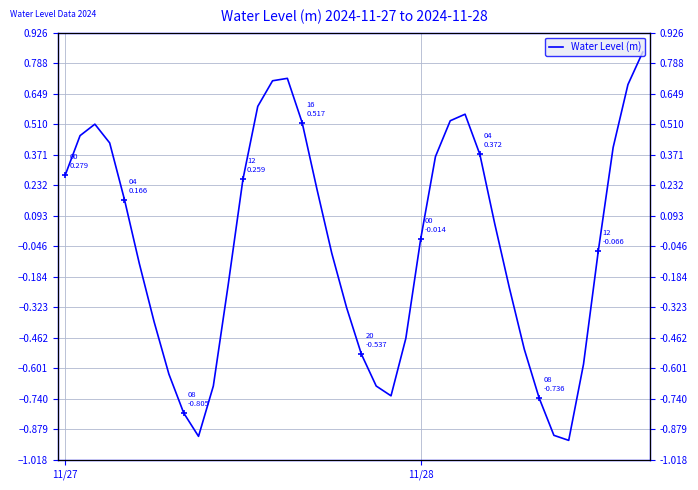

Rank the categories by value from lowest to highest.

34, 9, 33, 8, 32, 22, 10, 21, 7, 35, 20, 31, 23, 6, 19, 30, 11, 5, 18, 36, 24, 29, 4, 17, 12, 11/27, 25, 28, 37, 3, 11/28, 2, 16, 26, 27, 13, 38, 14, 15, 39